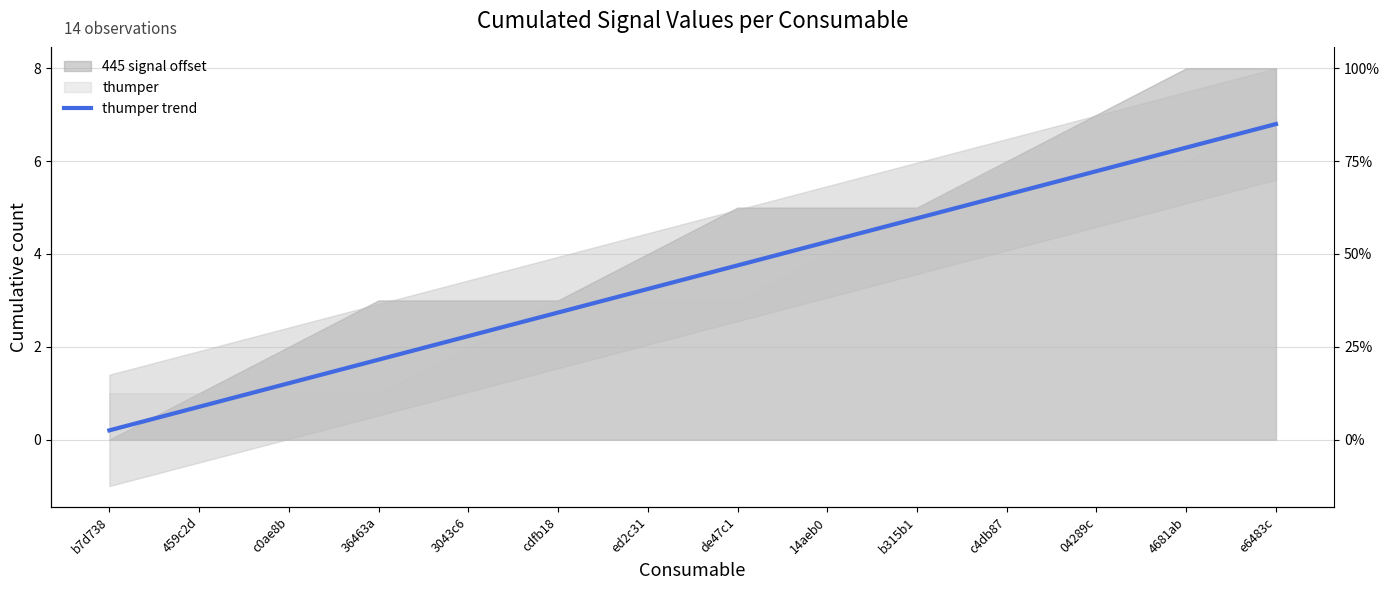

Reading left to right, transcribe all the data shown in this chart.

b7d738=0.2	459c2d=0.7	c0ae8b=1.2	36463a=1.7	3043c6=2.2	cdfb18=2.7	ed2c31=3.2	de47c1=3.8	14aeb0=4.3	b315b1=4.8	c4db87=5.3	04289c=5.8	4681ab=6.3	e6483c=6.8